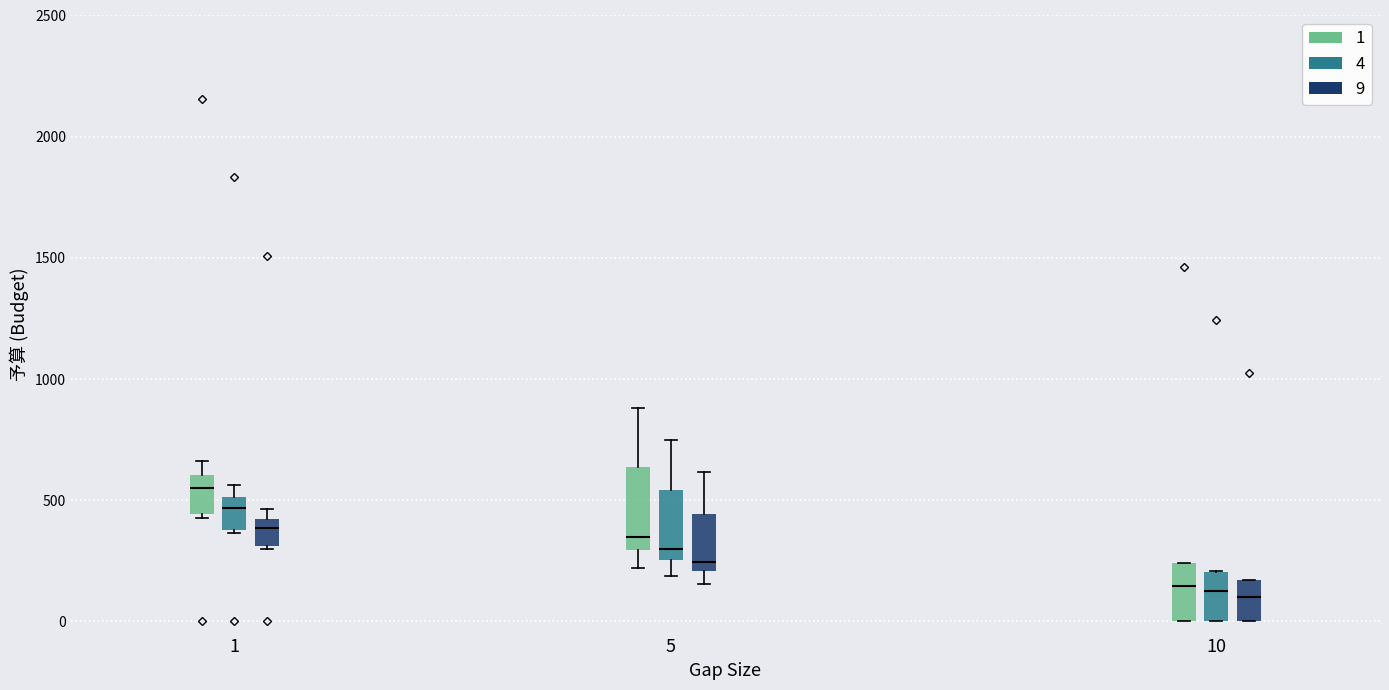

Which box is the tallest, from its lower edge to its upper edge?

5 (1)